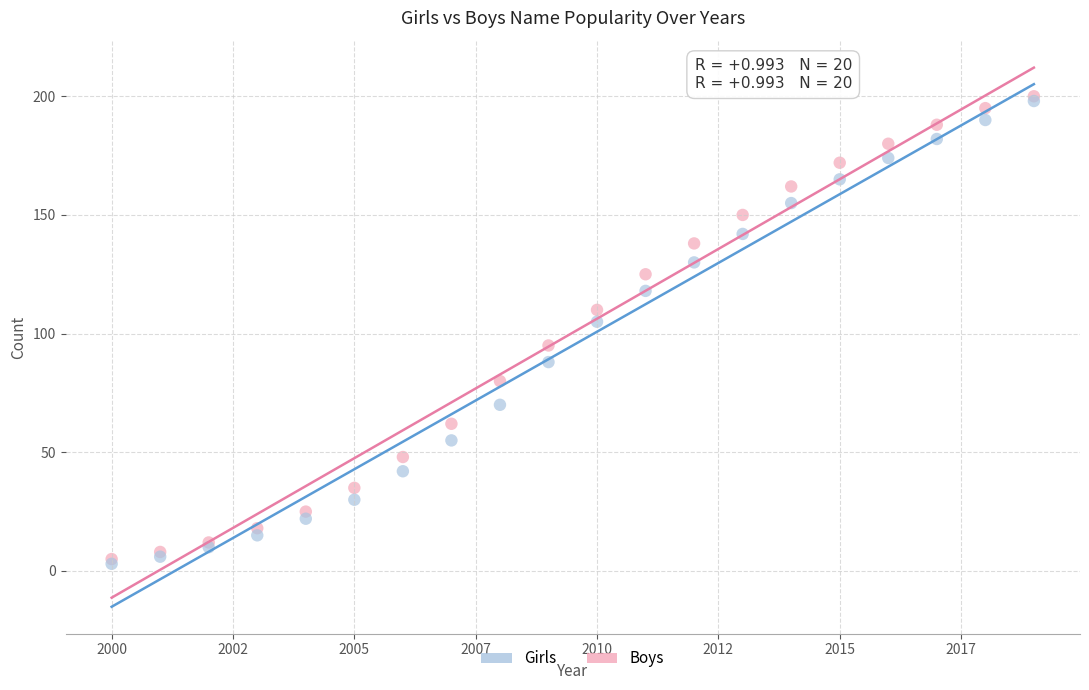

What are all the series names shown in the legend?

Girls, Boys